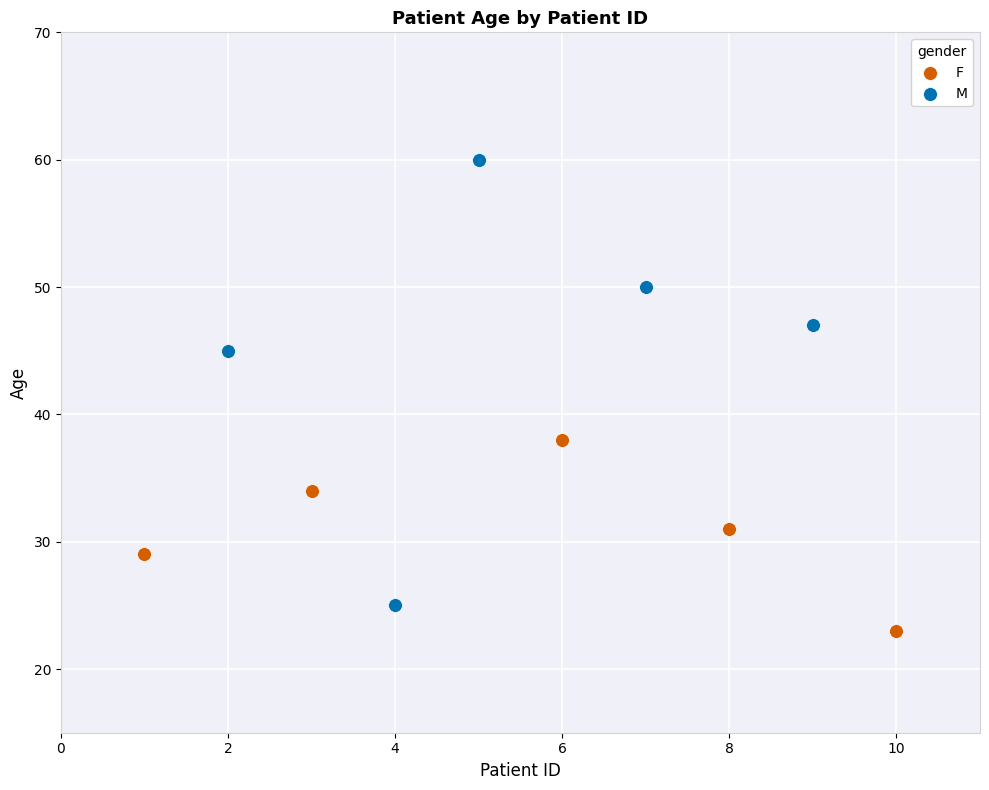

Which series contains the highest Y value?

M